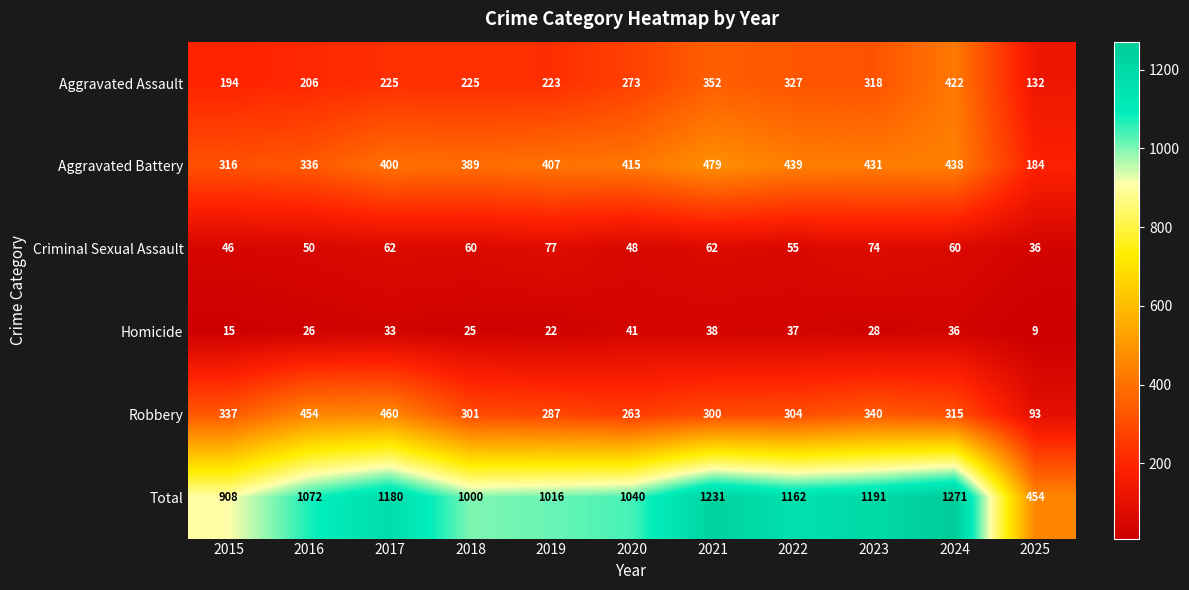

What is the average value of the Robbery series?

314